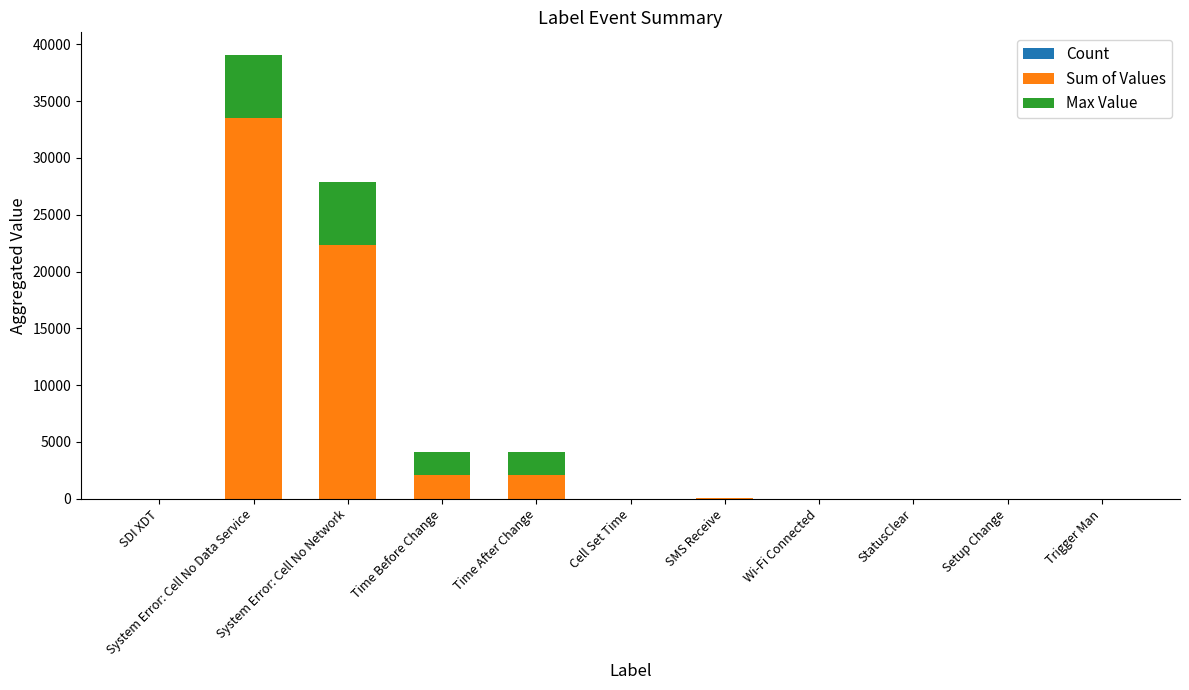

What is the label of the 7th bar from the right?

Time After Change